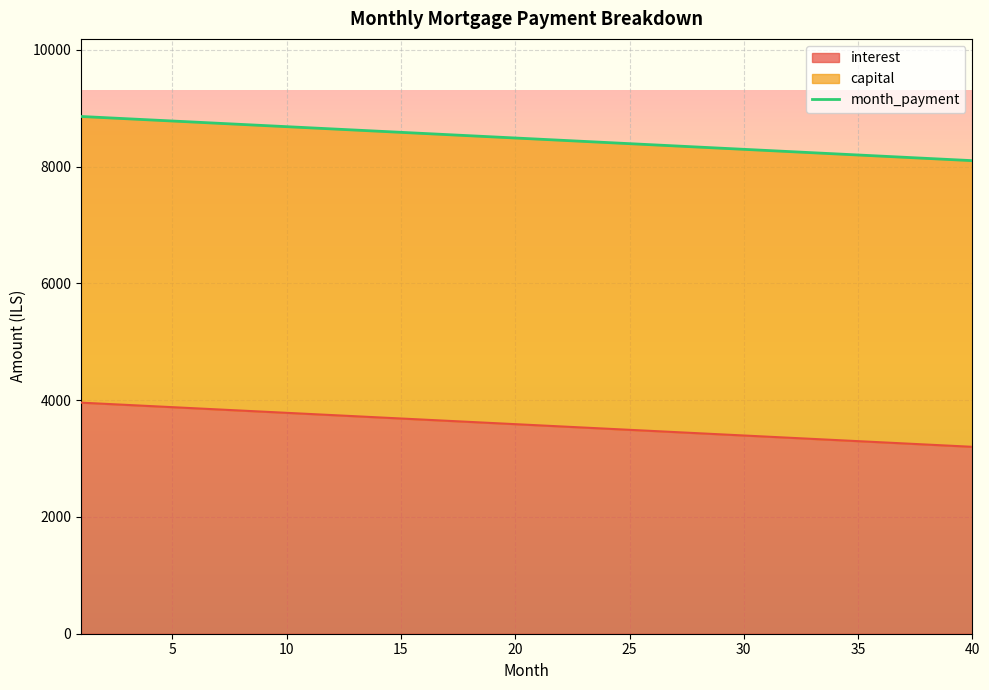

What is the sum of all values?

339276.9